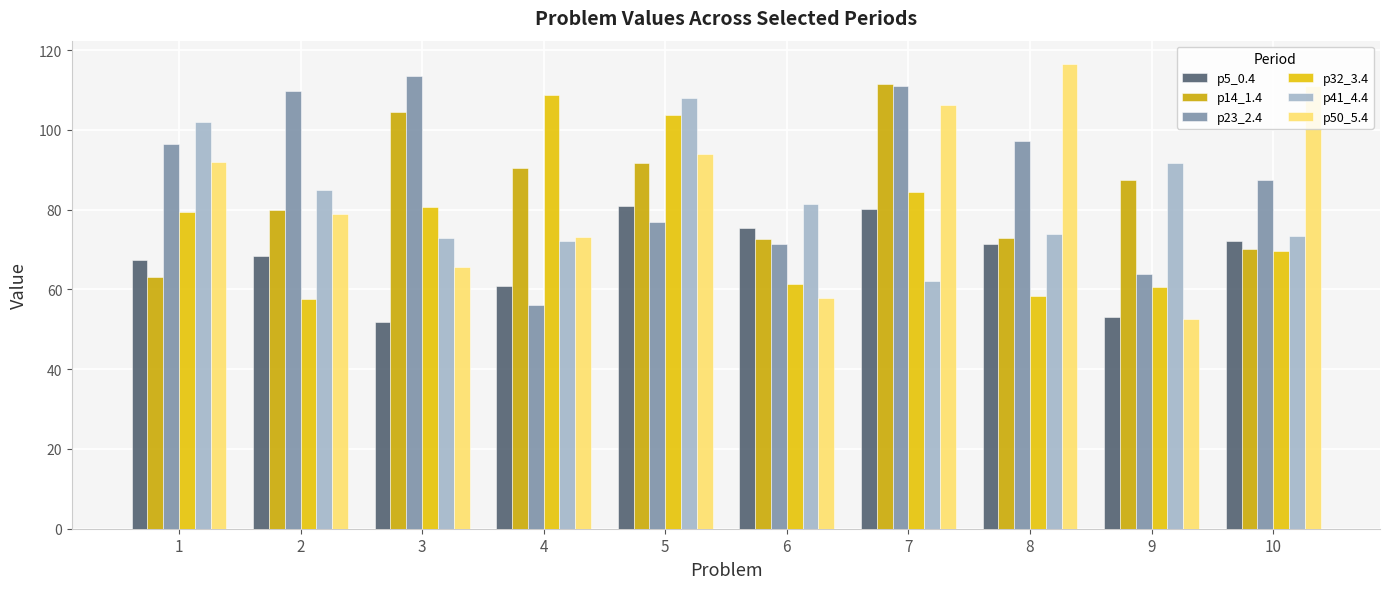

At which label does p5_0.4 first exceed 71?

5